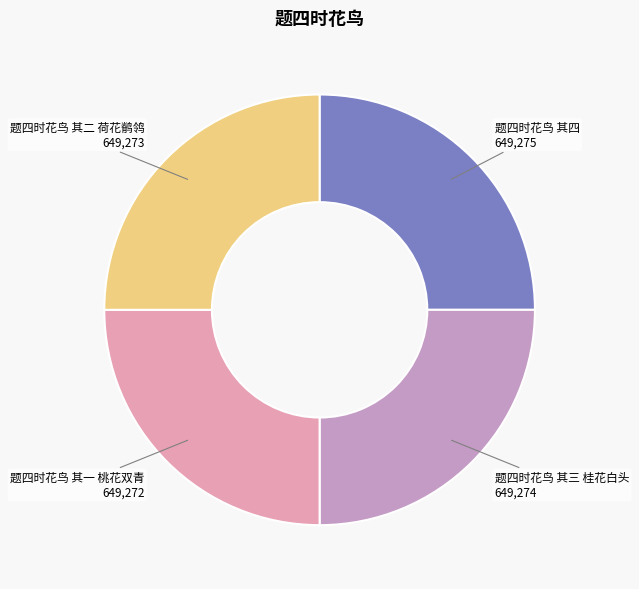

Does any single category account for the majority?

No